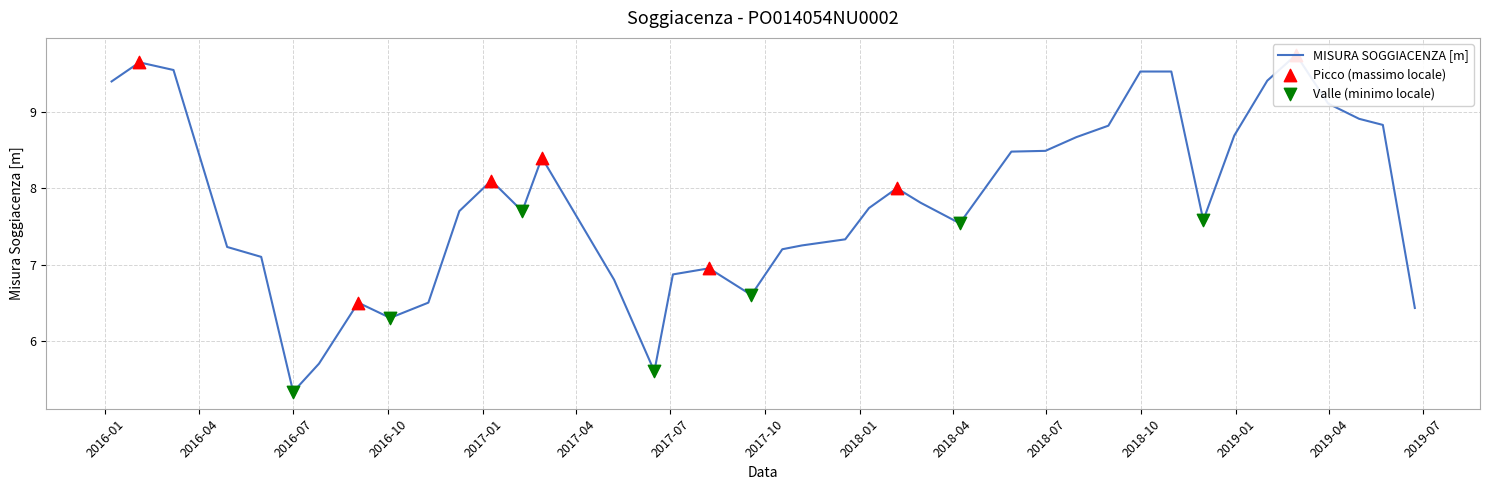

What is the change in value from 2017-10-18 to 2018-12-30?

+1.5